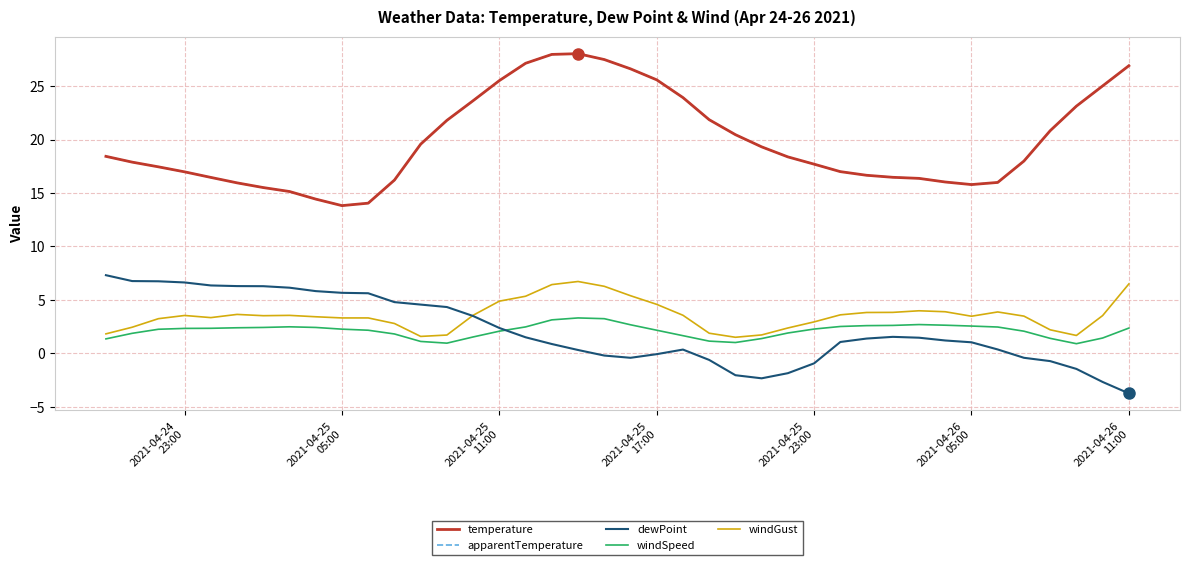

Does the chart have visible grid lines?

Yes